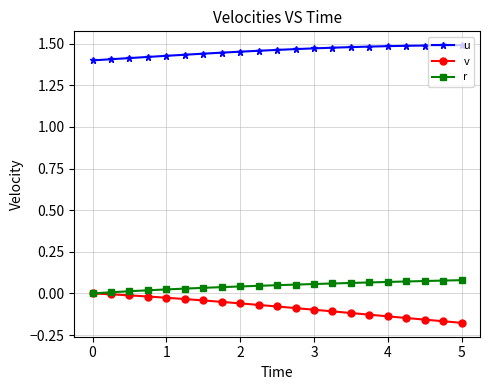

True or false: u and r intersect in this chart.

False